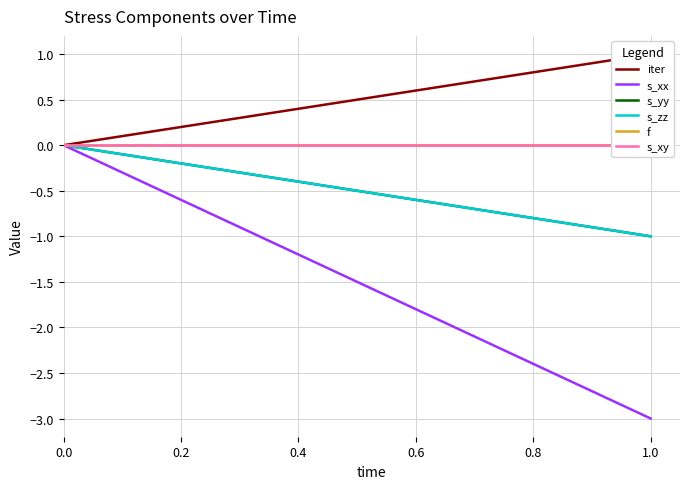

The s_yy series shows -1 at 0.0. True or false?

False